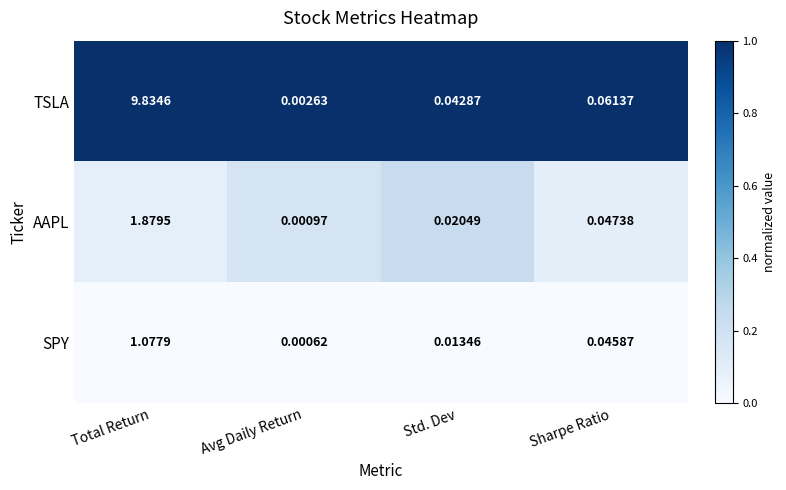

Which series has the largest total across all categories?

TSLA